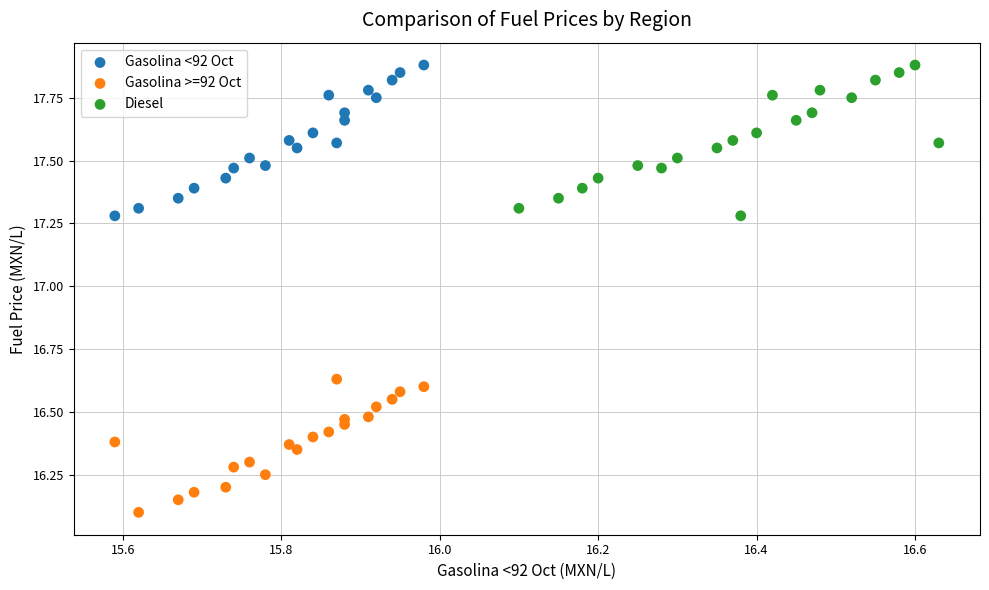

Which series reaches the minimum Y coordinate?

Gasolina >=92 Oct